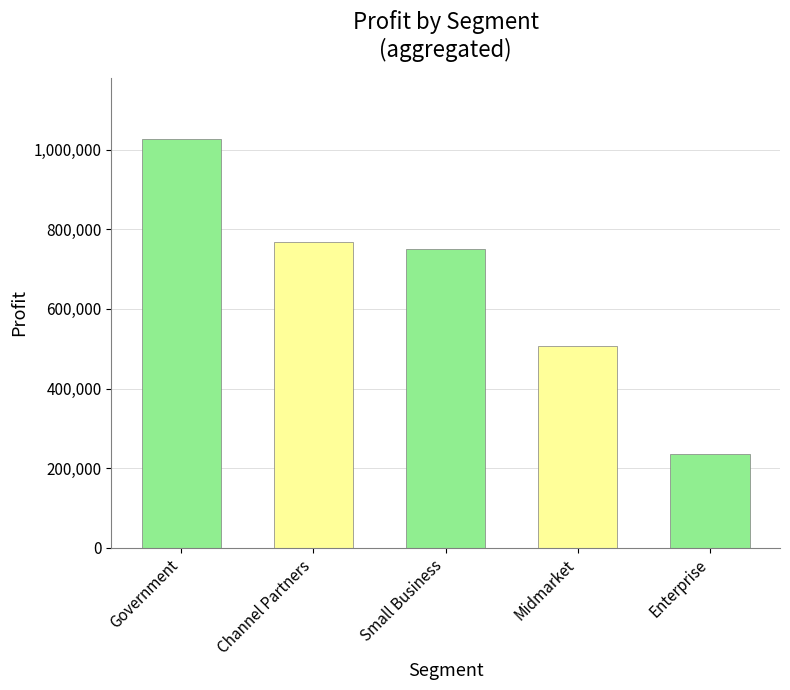

Rank the categories by value from lowest to highest.

Enterprise, Midmarket, Small Business, Channel Partners, Government